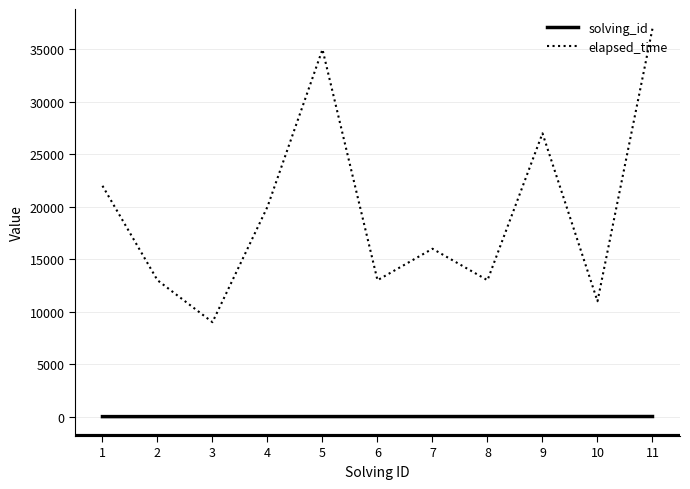

True or false: solving_id and elapsed_time intersect in this chart.

False